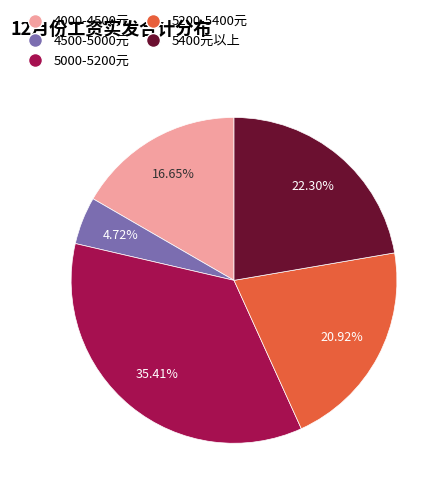

Count the number of slices in the pie.

5